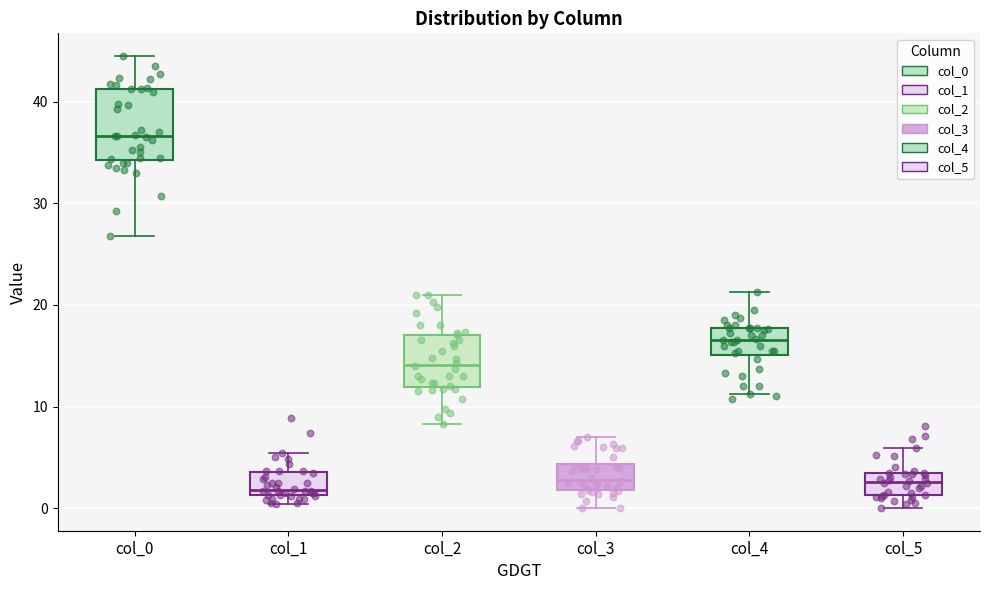

Reading left to right, read every box against the y-axis: the position of its median line, the range the box covers, and the ends of its whiskers. The values are not printed on the chart, so give them approximately, as read against the axis.

col_0: median 37, box 34 to 41, whiskers 27 to 45
col_1: median 2, box 1 to 4, whiskers 0 to 5
col_2: median 14, box 12 to 17, whiskers 8 to 21
col_3: median 3, box 2 to 4, whiskers 0 to 7
col_4: median 17, box 15 to 18, whiskers 11 to 21
col_5: median 3 (inside the box), box 1 to 3, whiskers 0 to 6